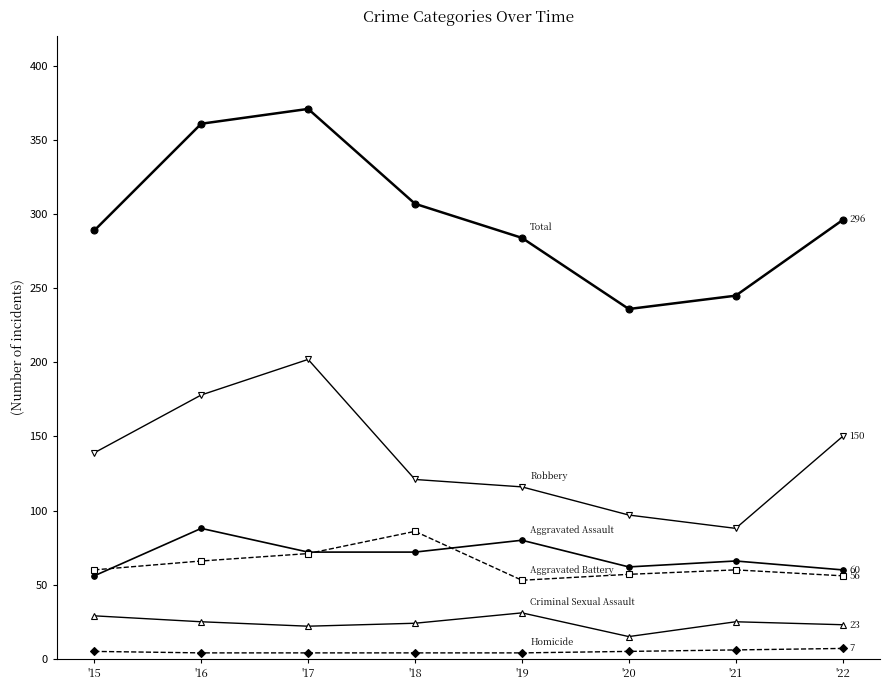

How many lines are shown in the chart?

6